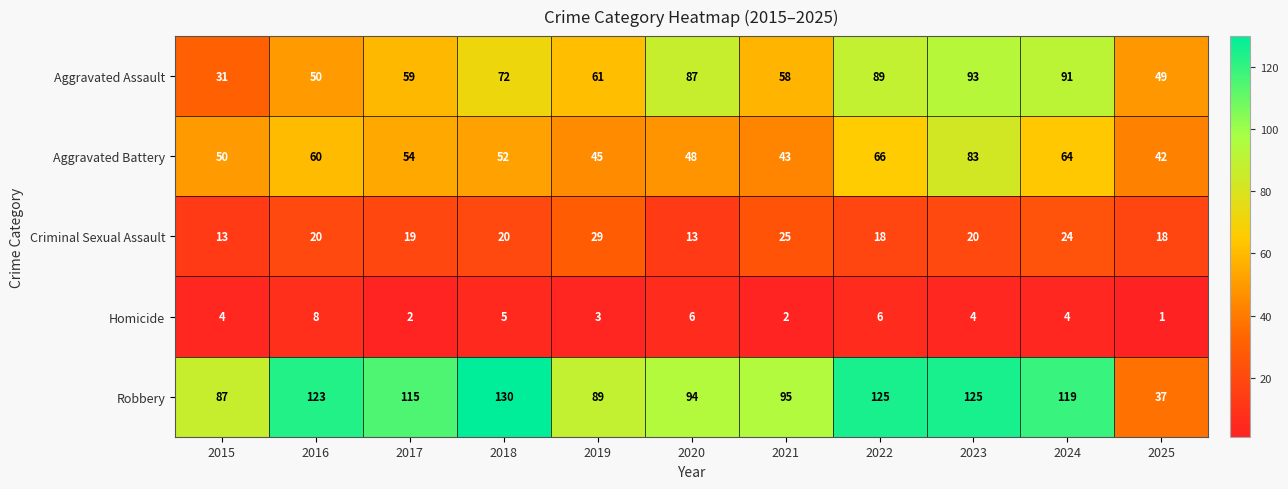

Which series has the largest range (max minus min)?

Robbery